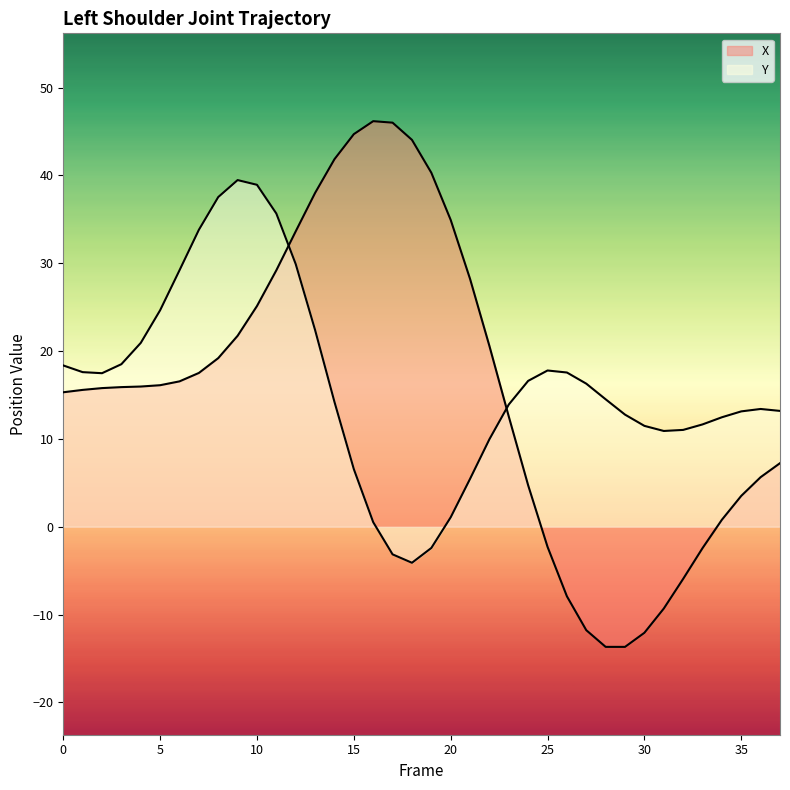

How many lines are shown in the chart?

2